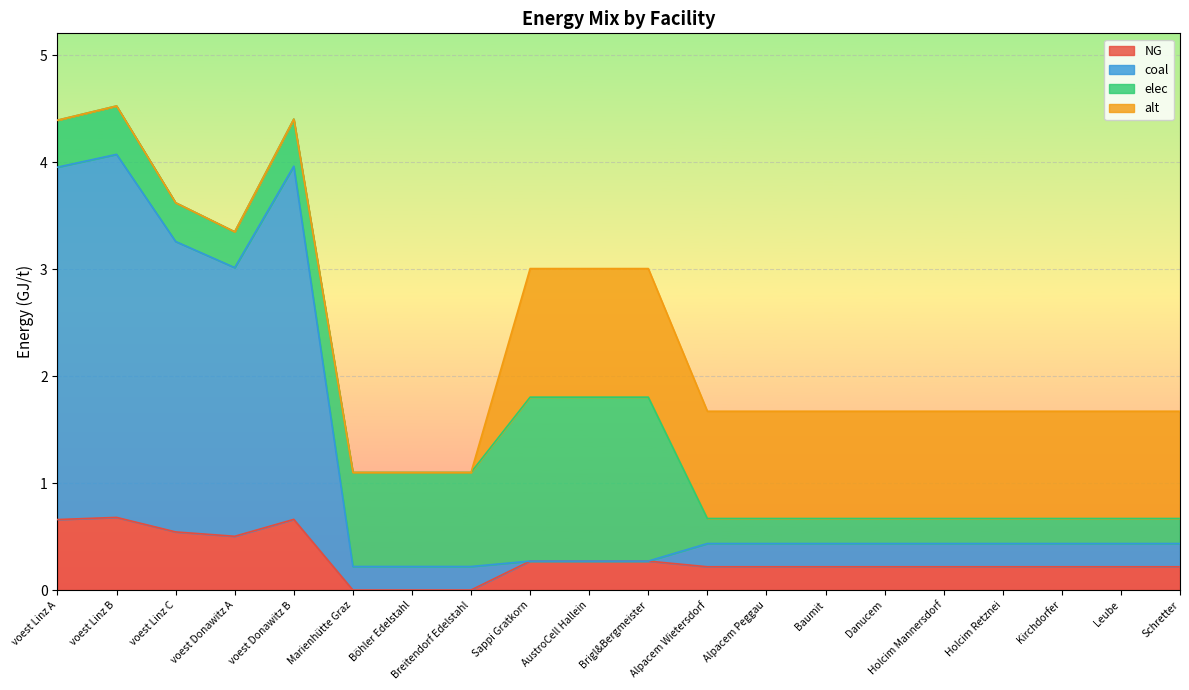

Count the NG values in the range 0 to 1.

20